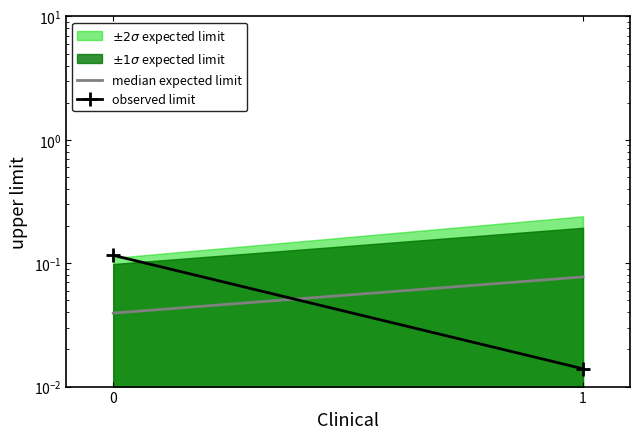

Which series has the largest total across all categories?

observed limit